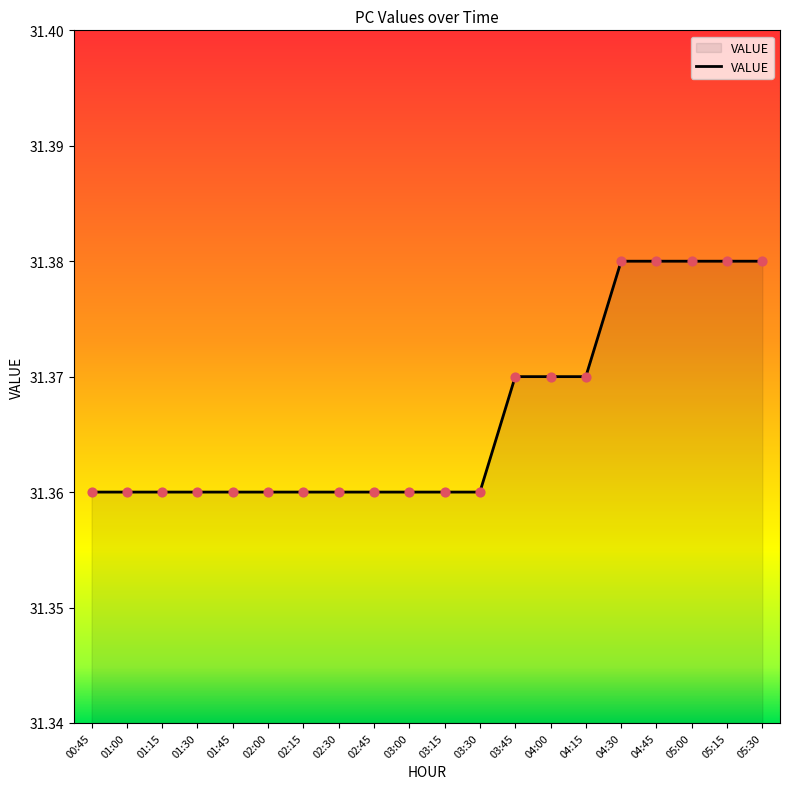

Which has a higher value, 05:15 or 02:30?

05:15